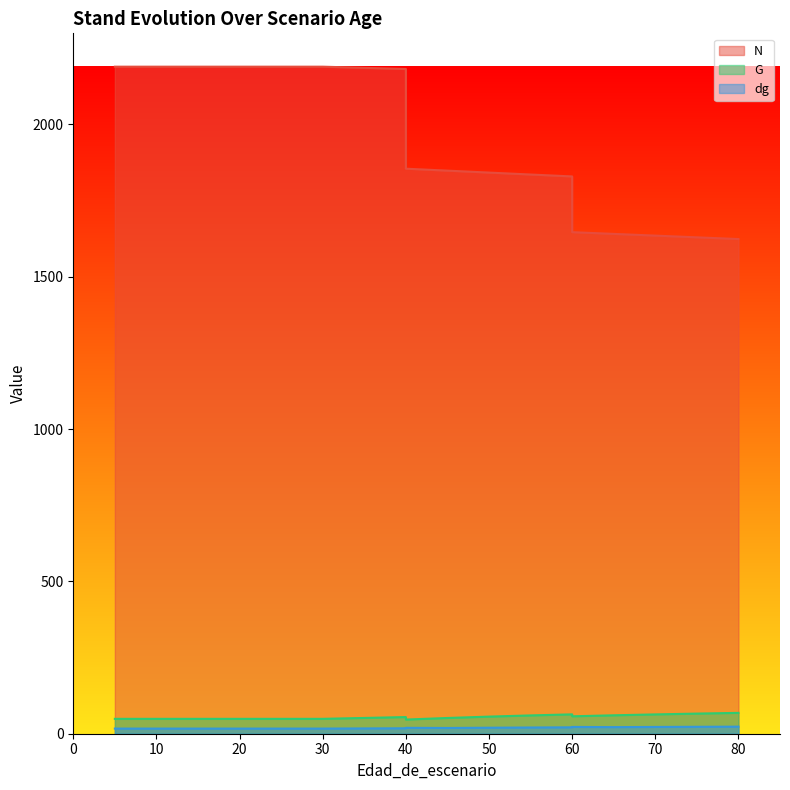

What is the sum of all G values?

1039.1